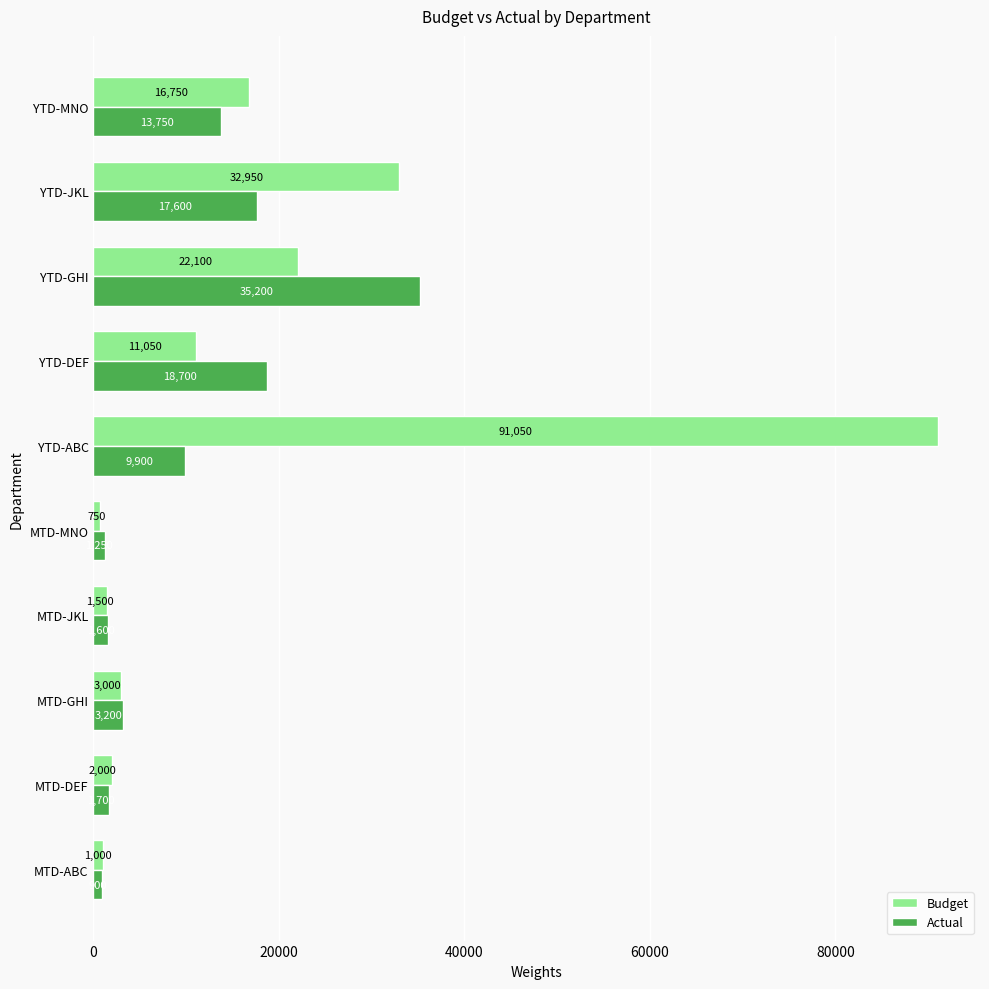

Between MTD-MNO and YTD-ABC, which series saw the biggest shift?

Budget